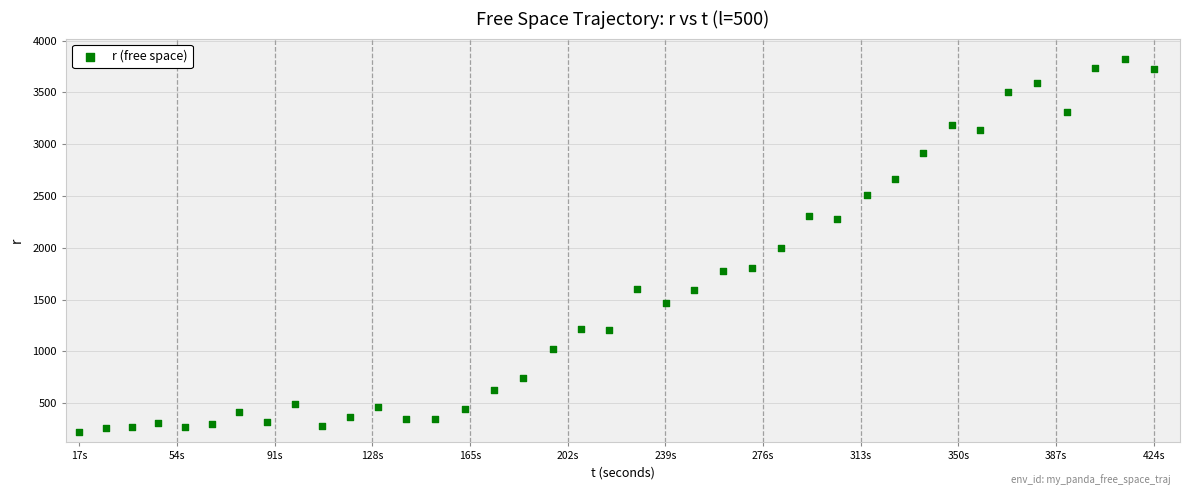

What is the range of X values (max minus min)?

407.4